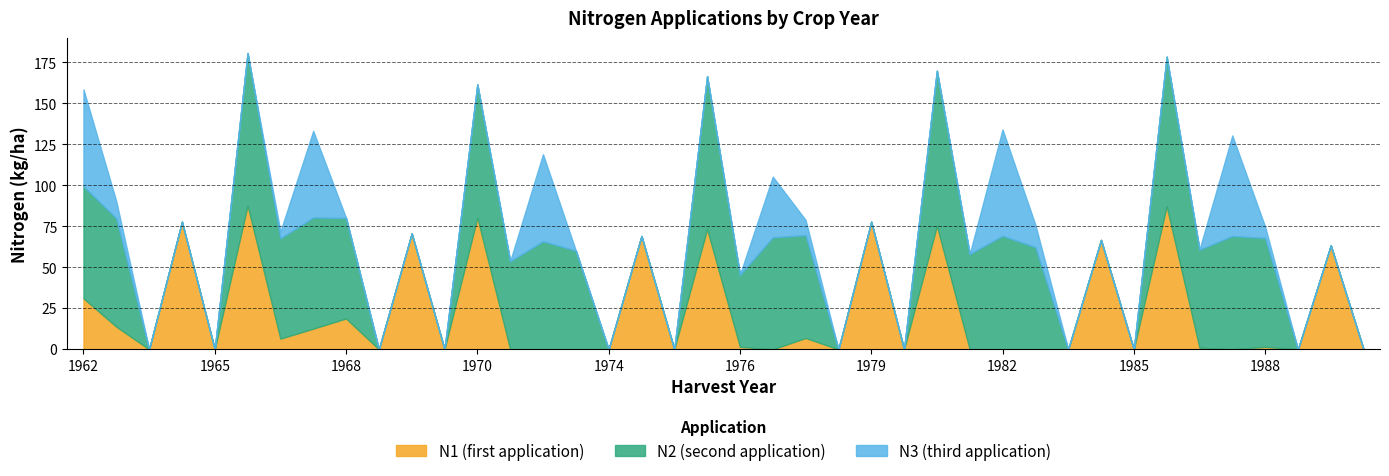

Which series changed the most between 1964 and 1973?

N1